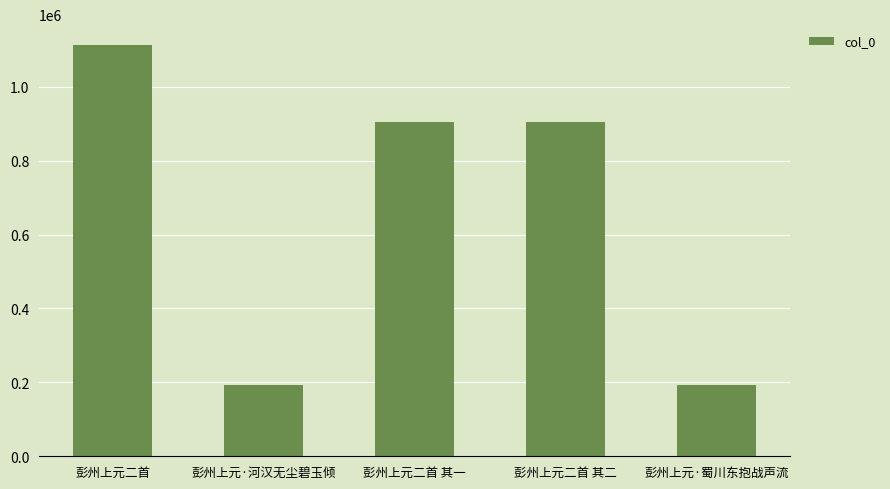

What is the label of the 2nd bar from the right?

彭州上元二首 其二